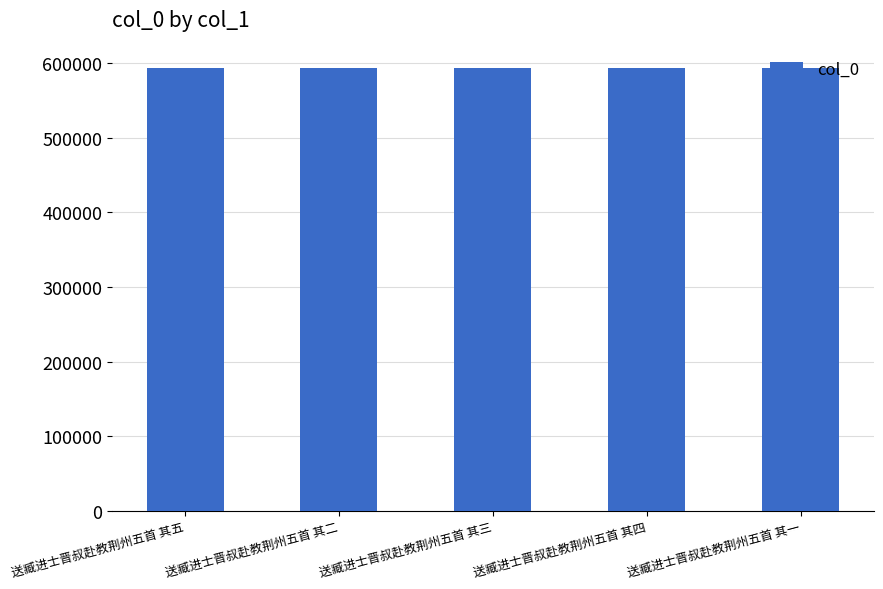

Where does the data first go above 594154?

送臧进士晋叔赴教荆州五首 其五